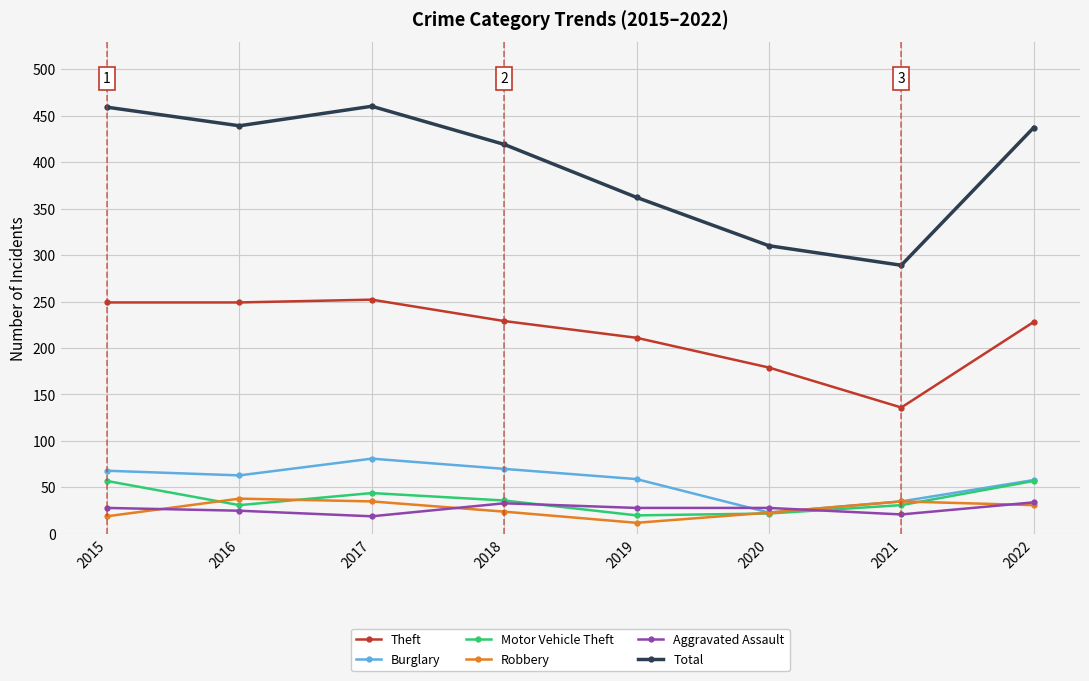

What is the greatest value displayed?

460